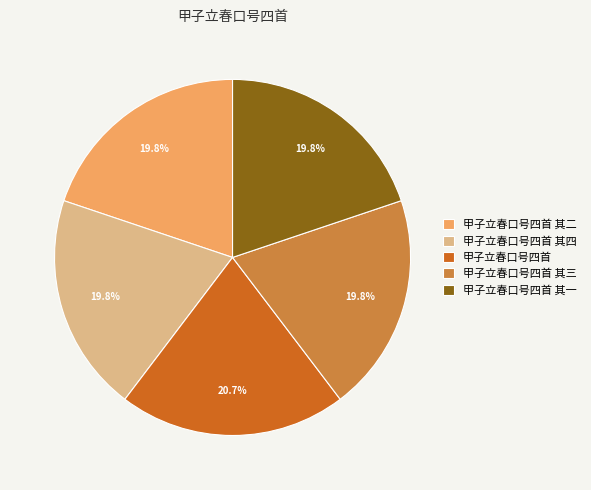

Which slice is the largest?

甲子立春口号四首